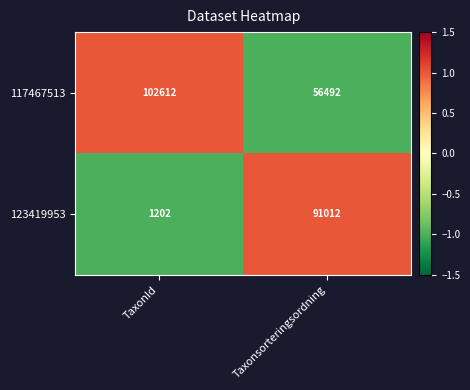

The 123419953 series shows 1889 at TaxonId. True or false?

False